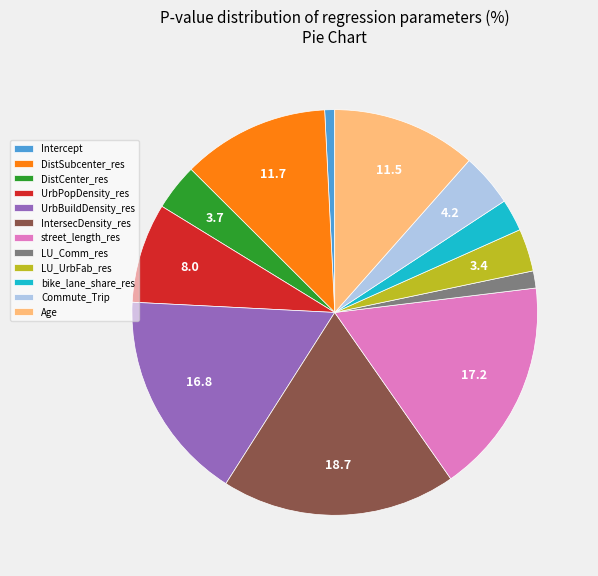

Does any single category account for the majority?

No